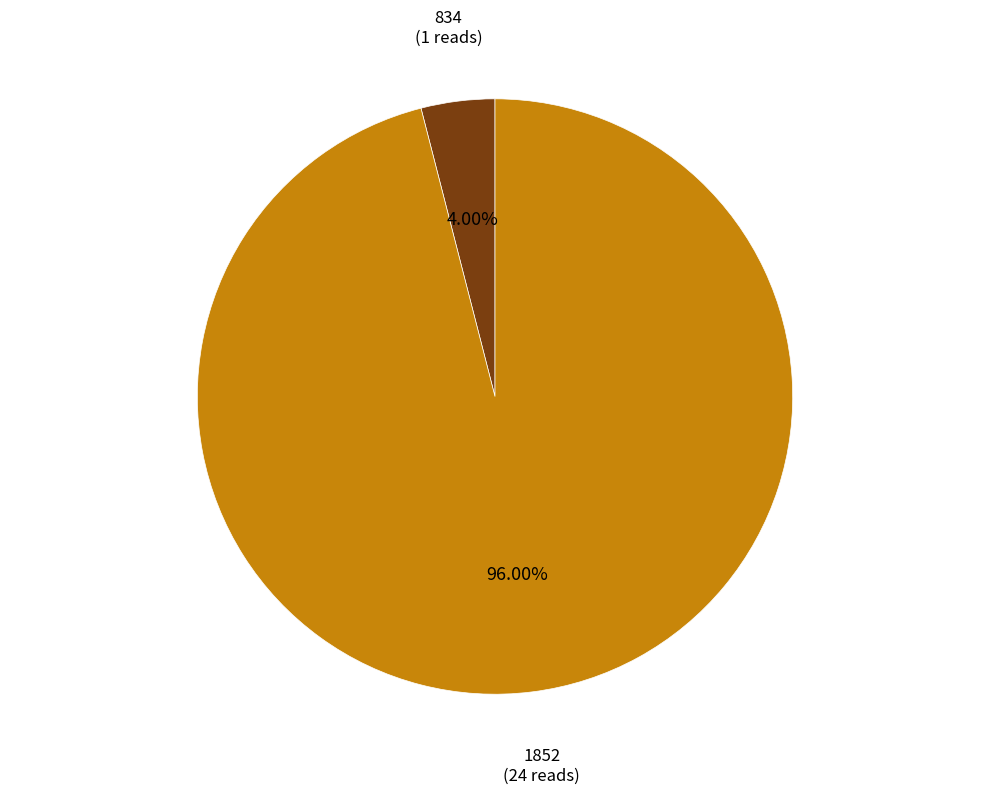

Count the number of slices in the pie.

2